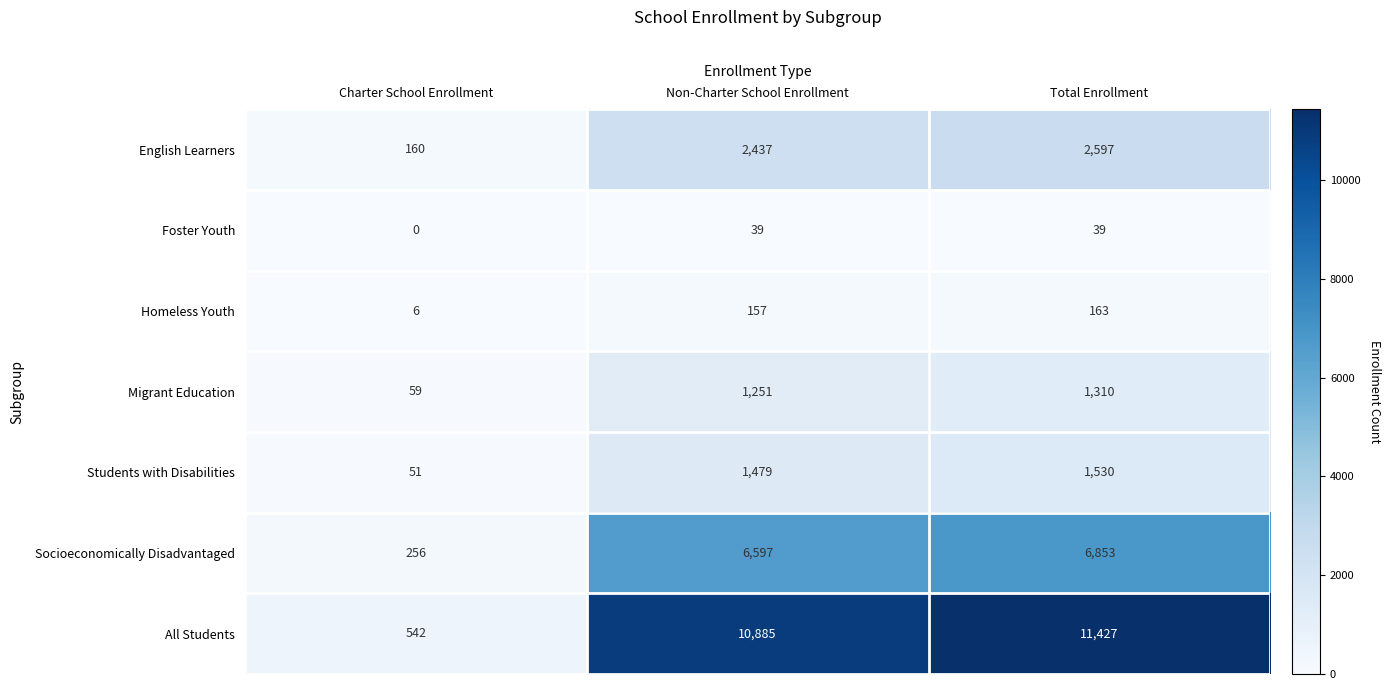

At which label is Foster Youth closest to 19?

Charter School Enrollment